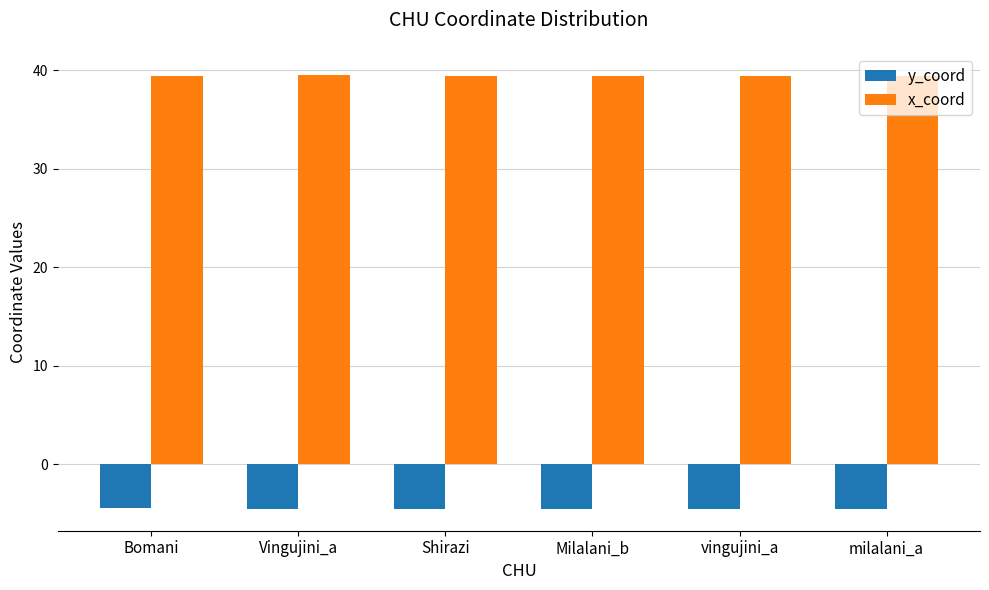

How many bars are there in each group?

2